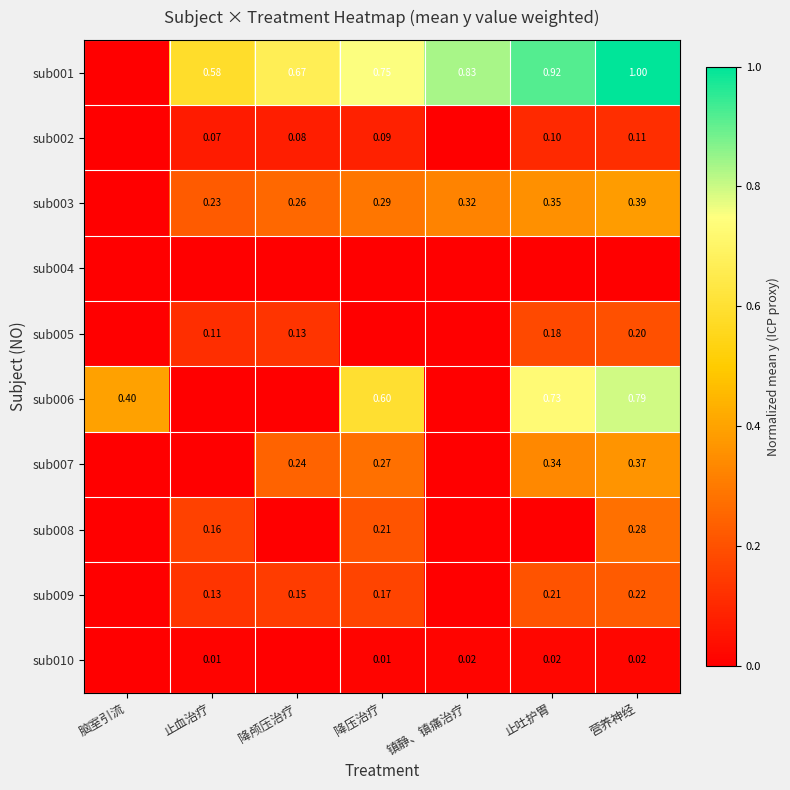

Count the sub003 values in the range 0 to 1.

7